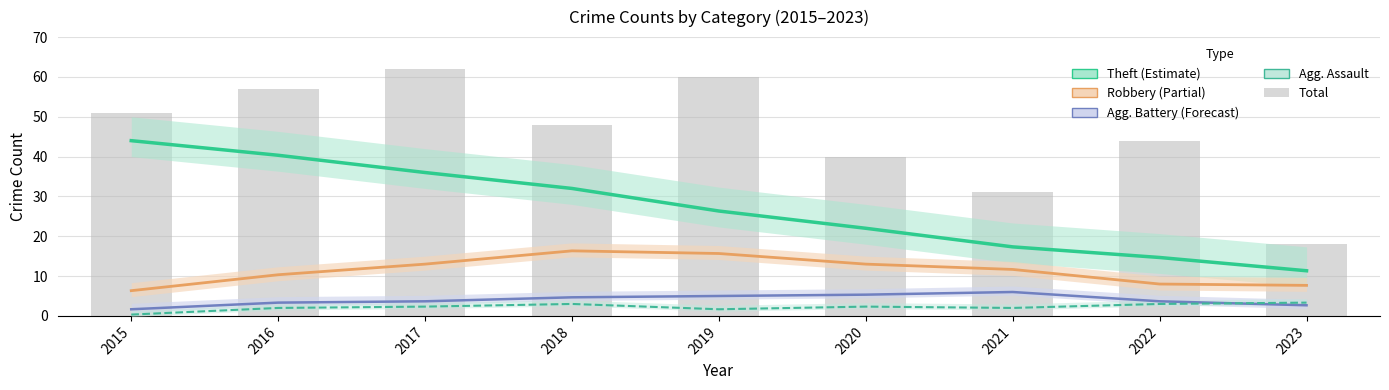

Is the value of Total at 2022 greater than the value of Theft at 2016?

Yes